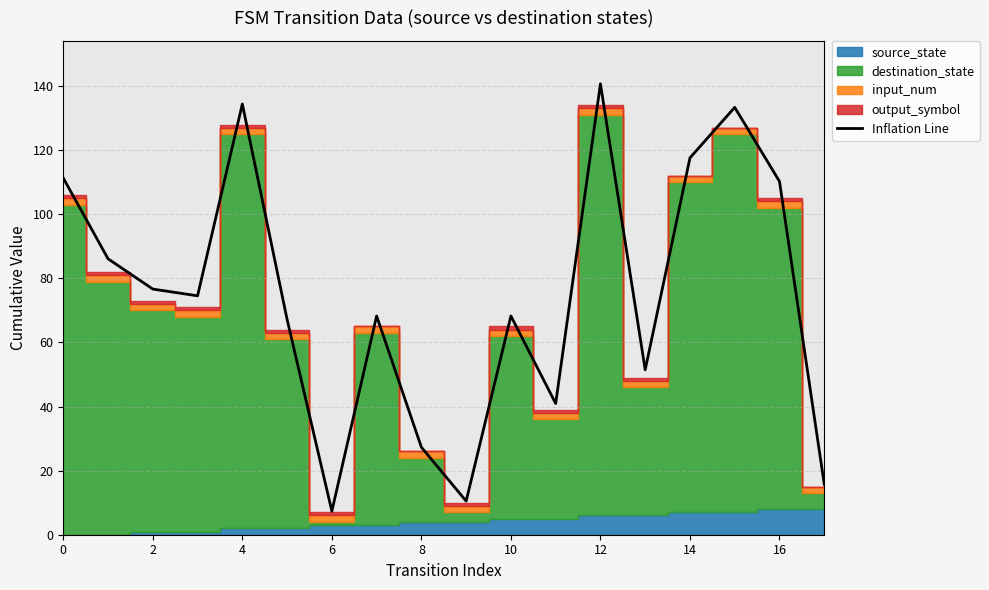

How many points are lower than both their immediate neighbors (excluding endpoints)?

5